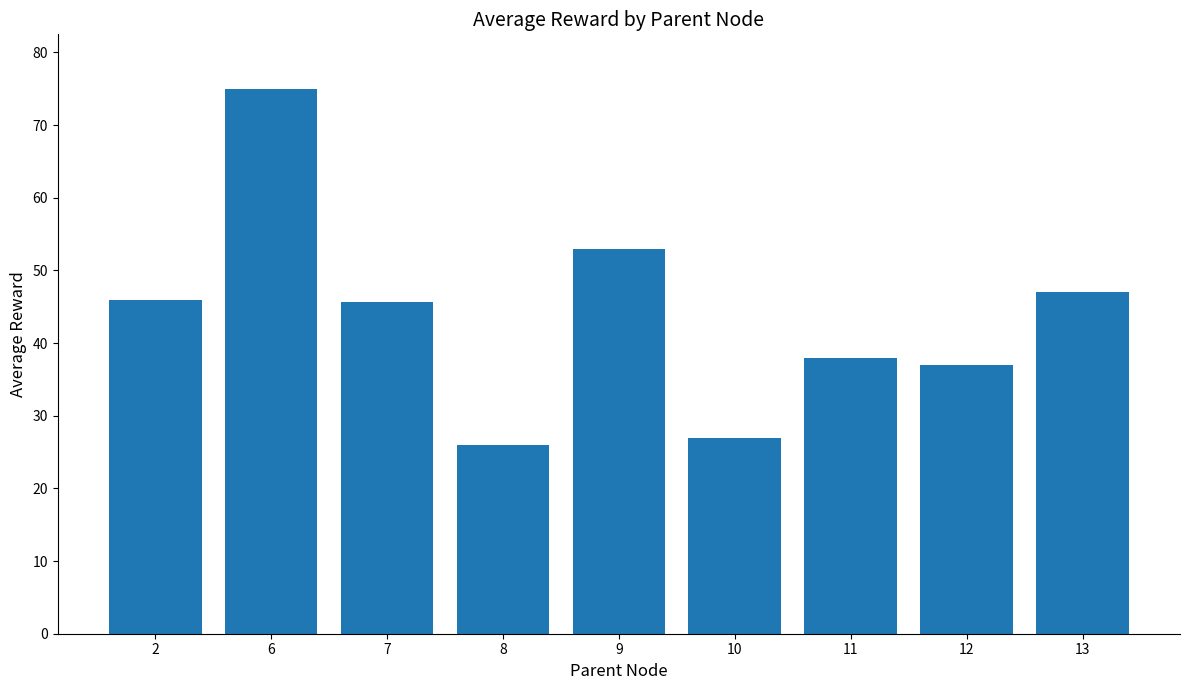

How many values are below 45?

4